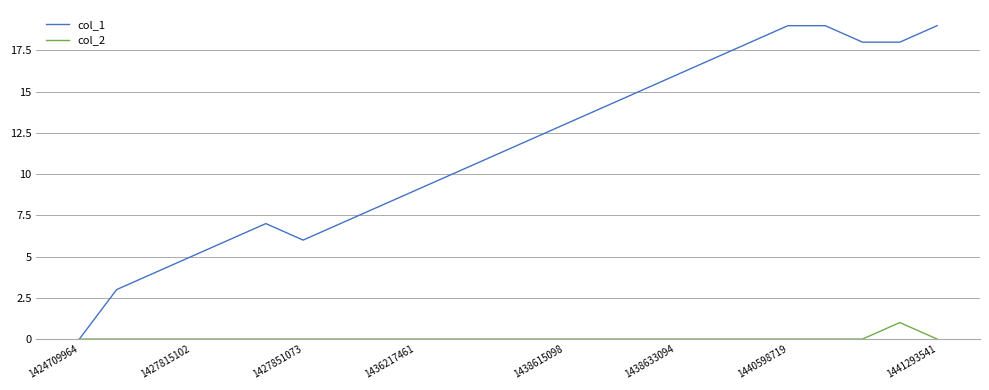

What are all the series names shown in the legend?

col_1, col_2